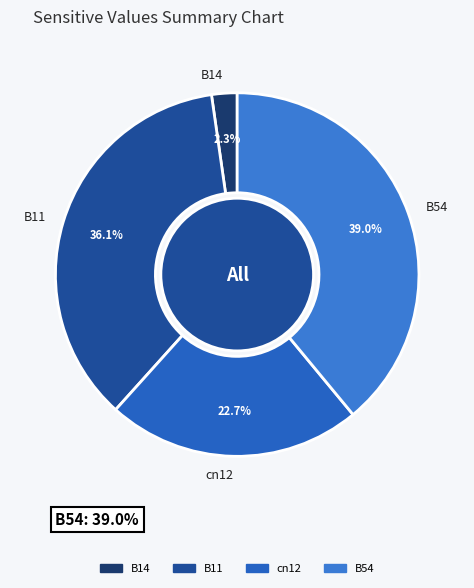

Is there any slice that represents more than half of the pie?

No